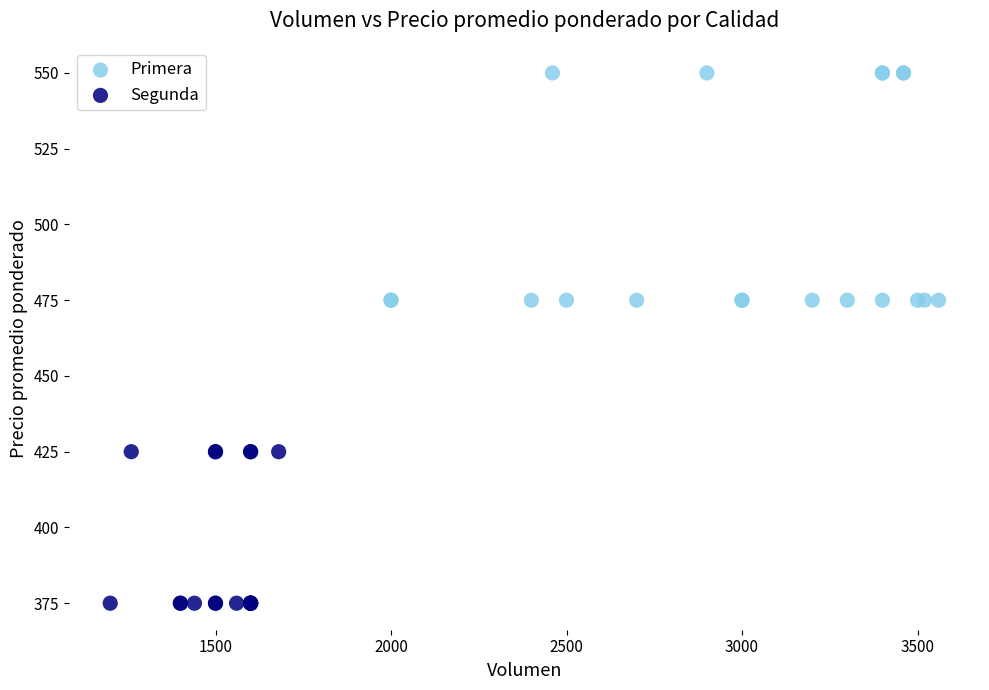

What are all the series names shown in the legend?

Primera, Segunda